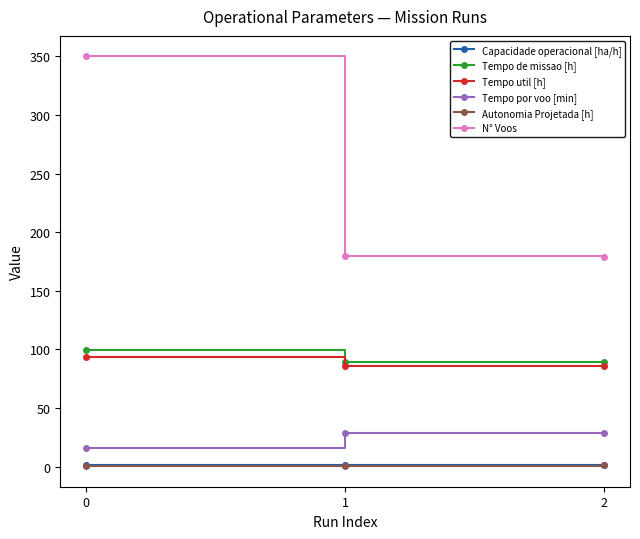

Is the value of Tempo por voo [min] at 1 greater than the value of Tempo util [h] at 0?

No